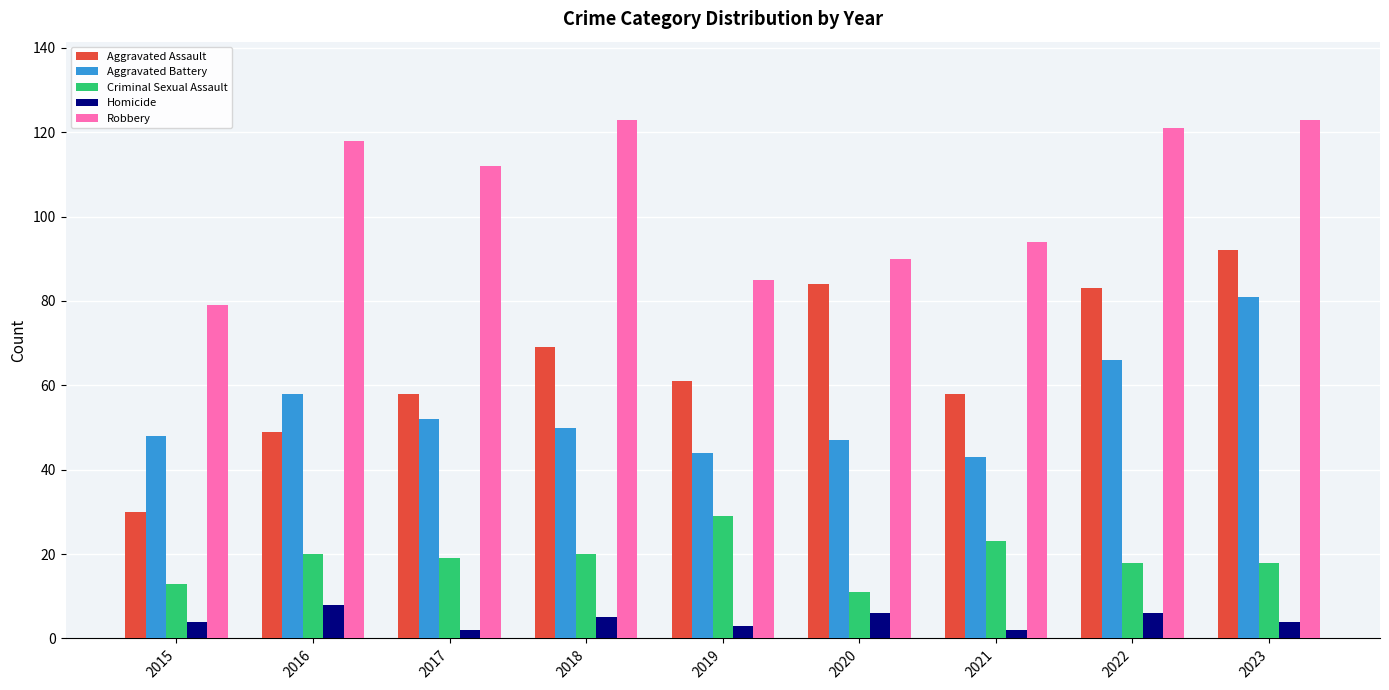

Reading right to left, list all the values displayed in this chart.

Aggravated Assault: 2023=92	2022=83	2021=58	2020=84	2019=61	2018=69	2017=58	2016=49	2015=30
Aggravated Battery: 2023=81	2022=66	2021=43	2020=47	2019=44	2018=50	2017=52	2016=58	2015=48
Criminal Sexual Assault: 2023=18	2022=18	2021=23	2020=11	2019=29	2018=20	2017=19	2016=20	2015=13
Homicide: 2023=4	2022=6	2021=2	2020=6	2019=3	2018=5	2017=2	2016=8	2015=4
Robbery: 2023=123	2022=121	2021=94	2020=90	2019=85	2018=123	2017=112	2016=118	2015=79